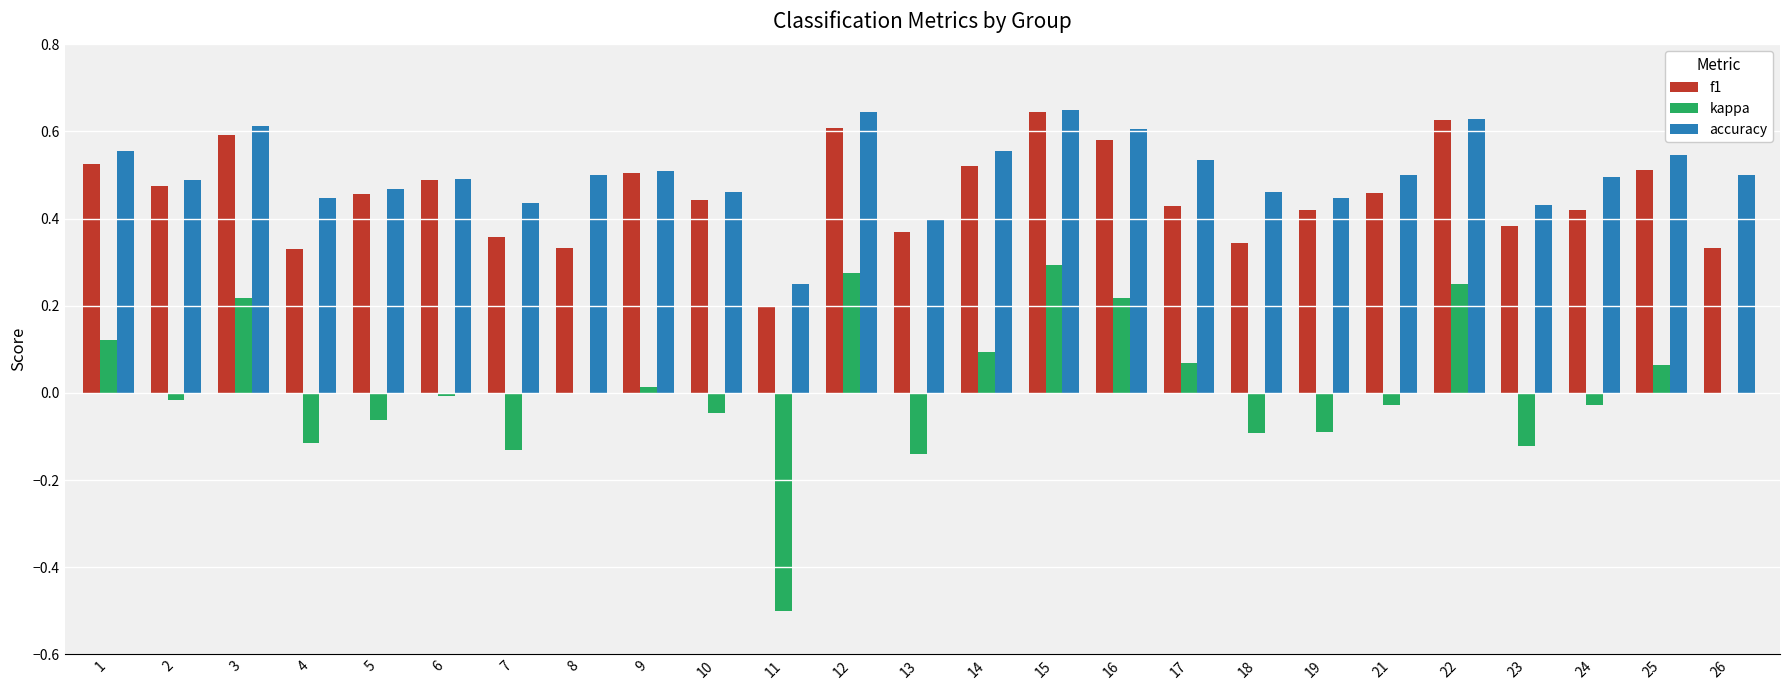

Is the value of accuracy at 26 greater than the value of f1 at 2?

Yes